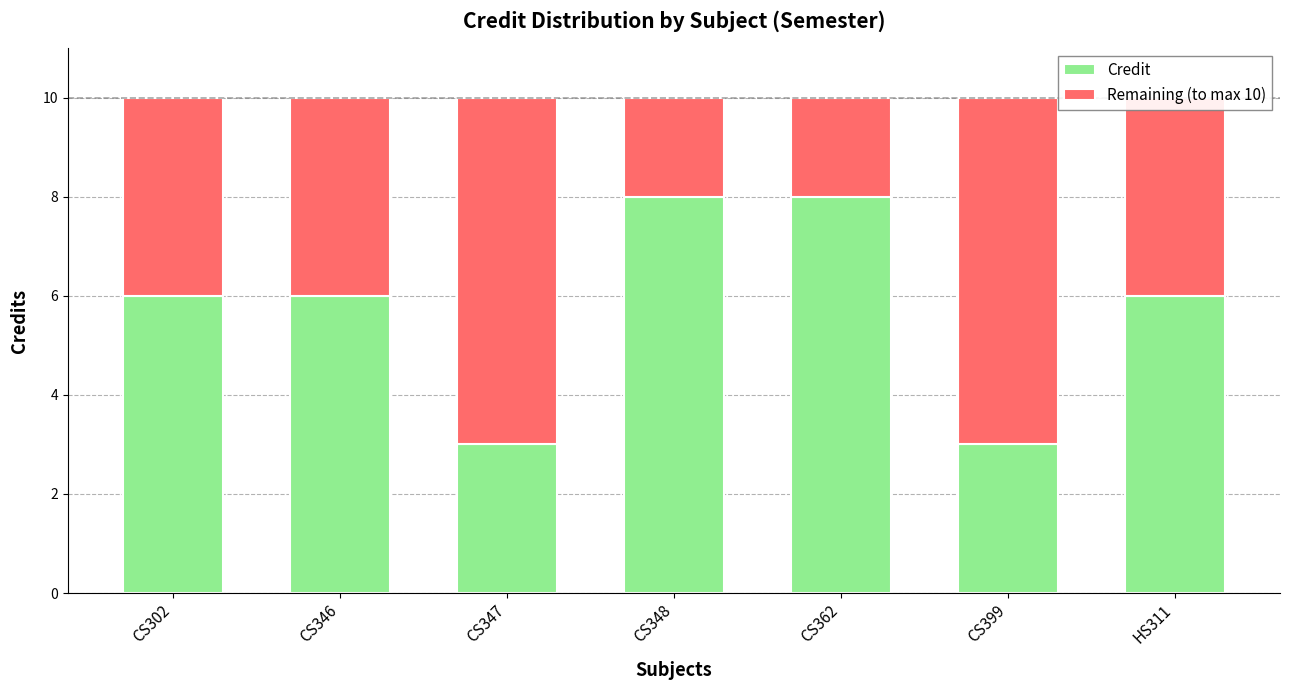

What is the difference between the maximum and minimum values in the Credit series?

5